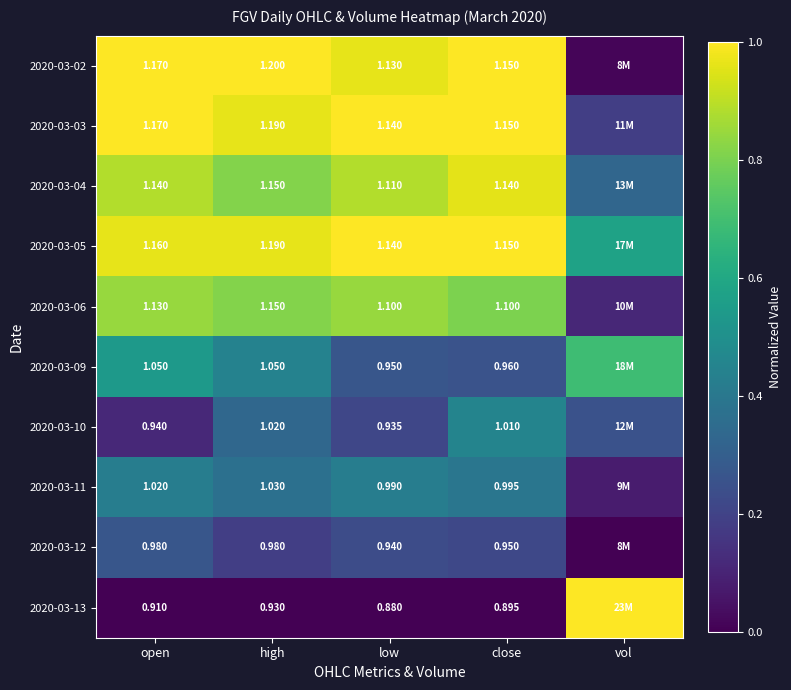

Is the value of 2020-03-06 at open greater than the value of 2020-03-05 at open?

No